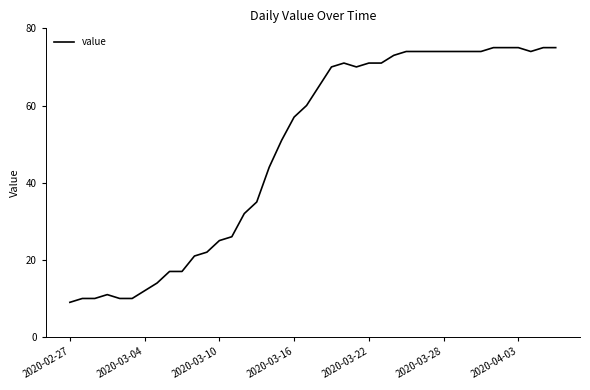

Does the chart have visible grid lines?

No